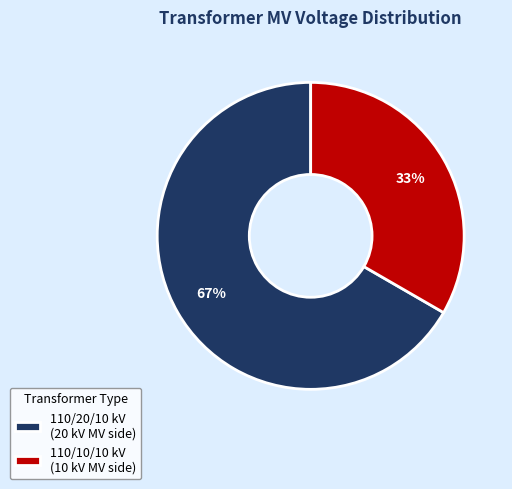

Is the sum of 110/20/10 kV (20 kV MV side) and 110/10/10 kV (10 kV MV side) greater than half?

Yes